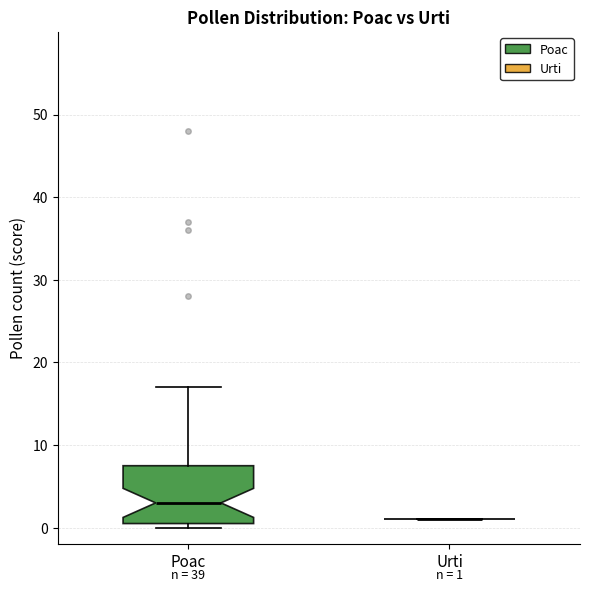

Which box is the tallest, from its lower edge to its upper edge?

Poac